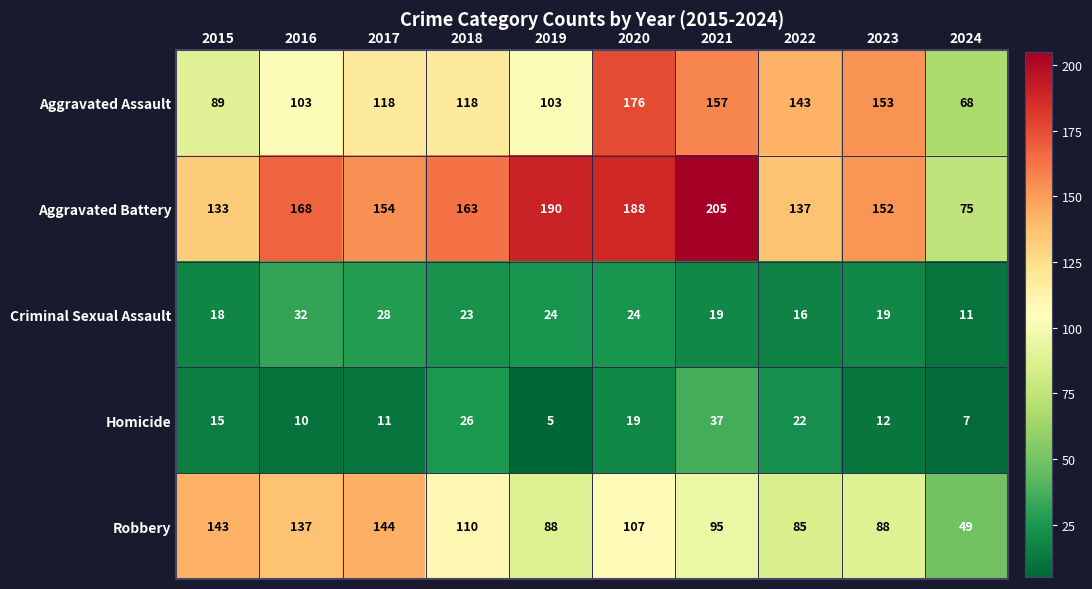

How many categories are shown in the chart?

10